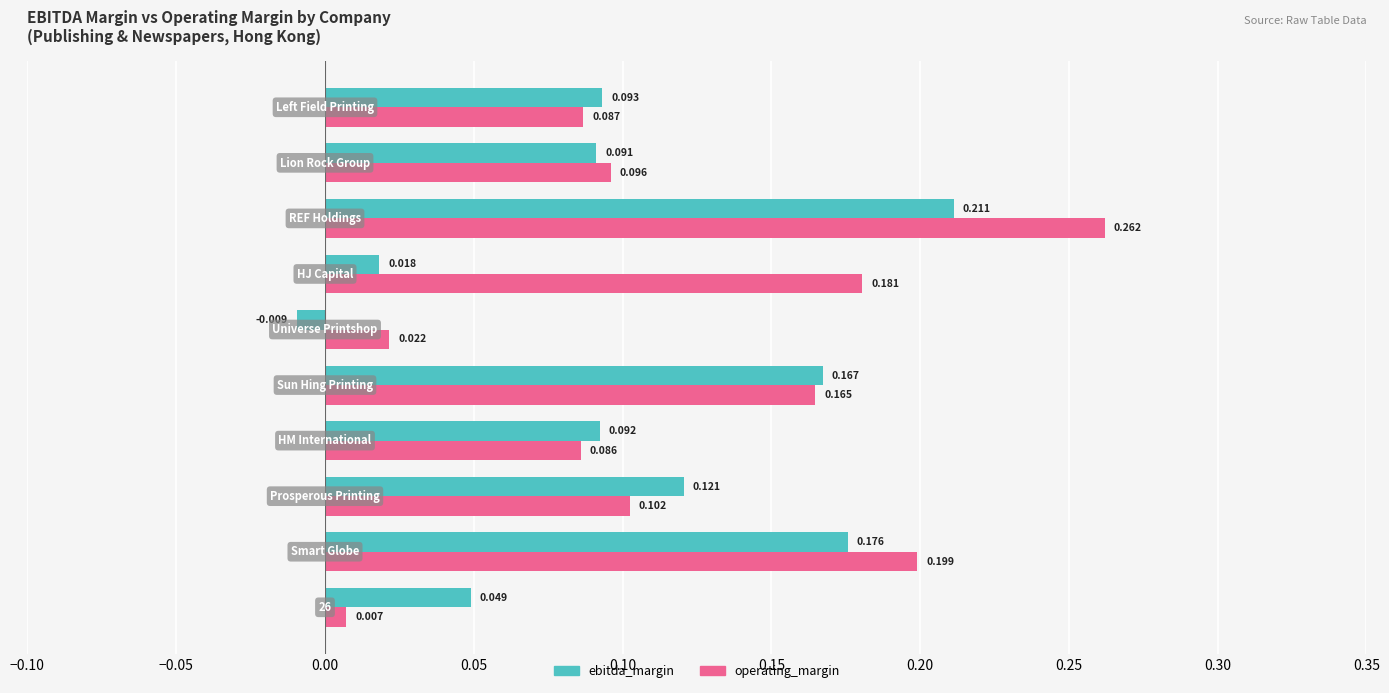

Rank the series by their average value, from highest to lowest.

operating_margin, ebitda_margin